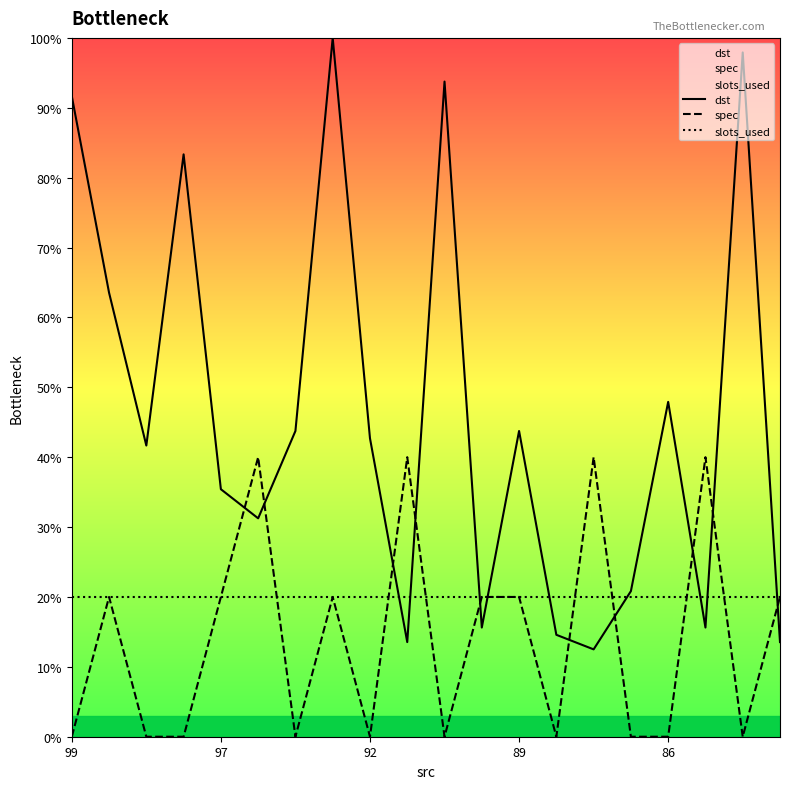

How many intersections are there between dst and spec?

11